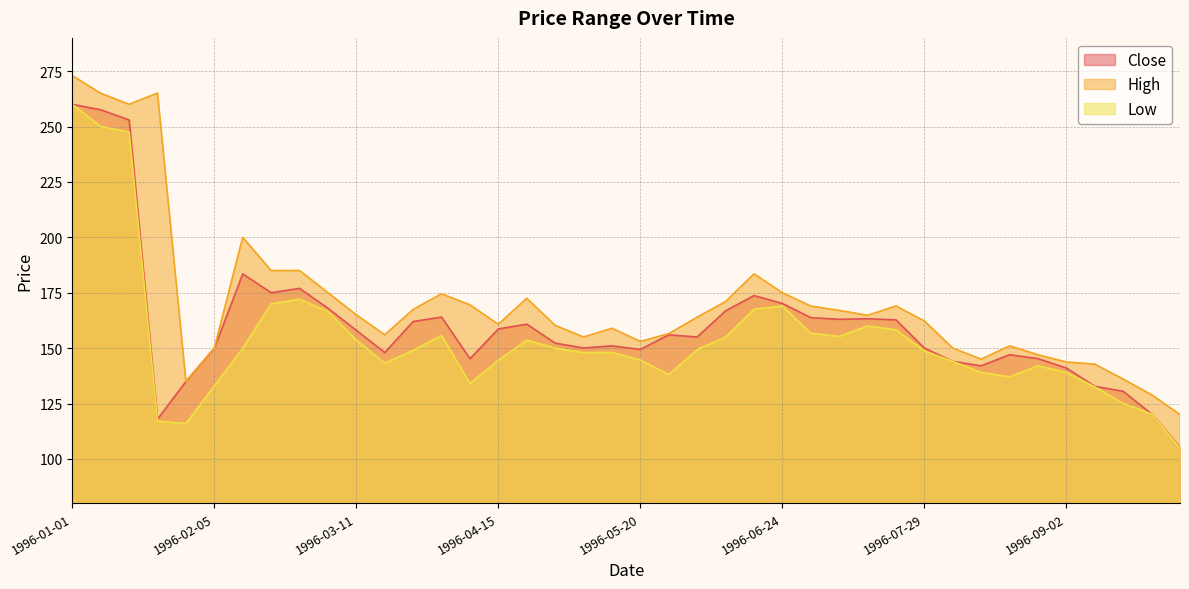

Does the chart have visible grid lines?

Yes